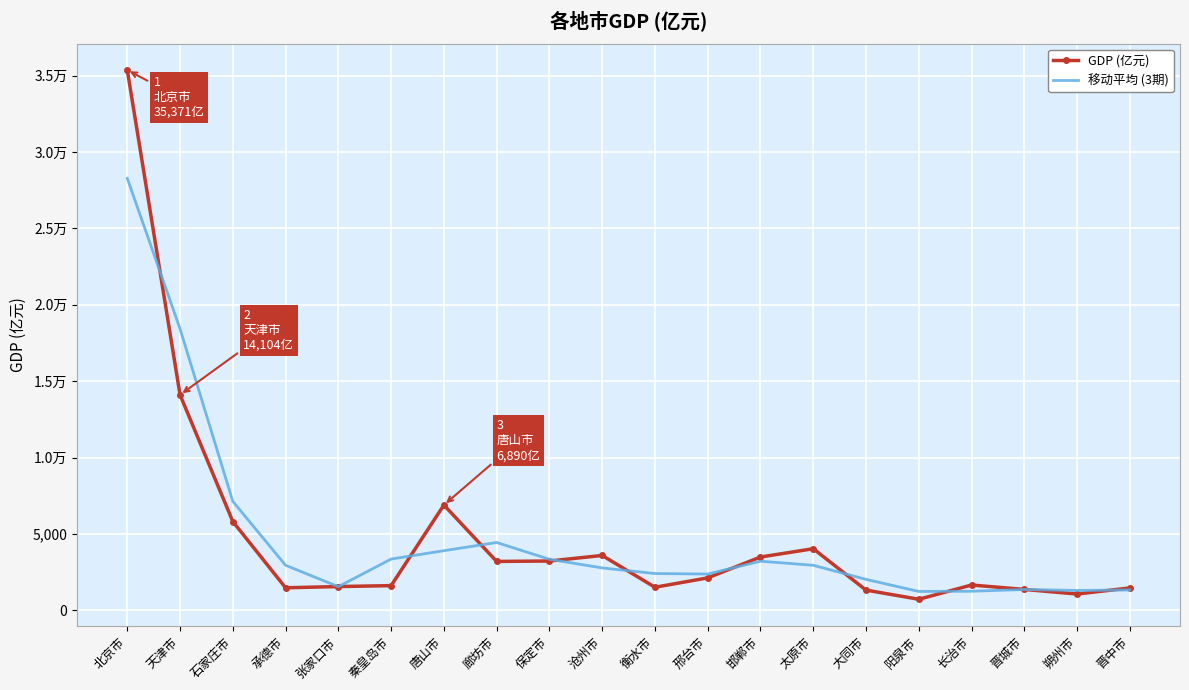

What are all the series names shown in the legend?

GDP (亿元), 移动平均 (3期)